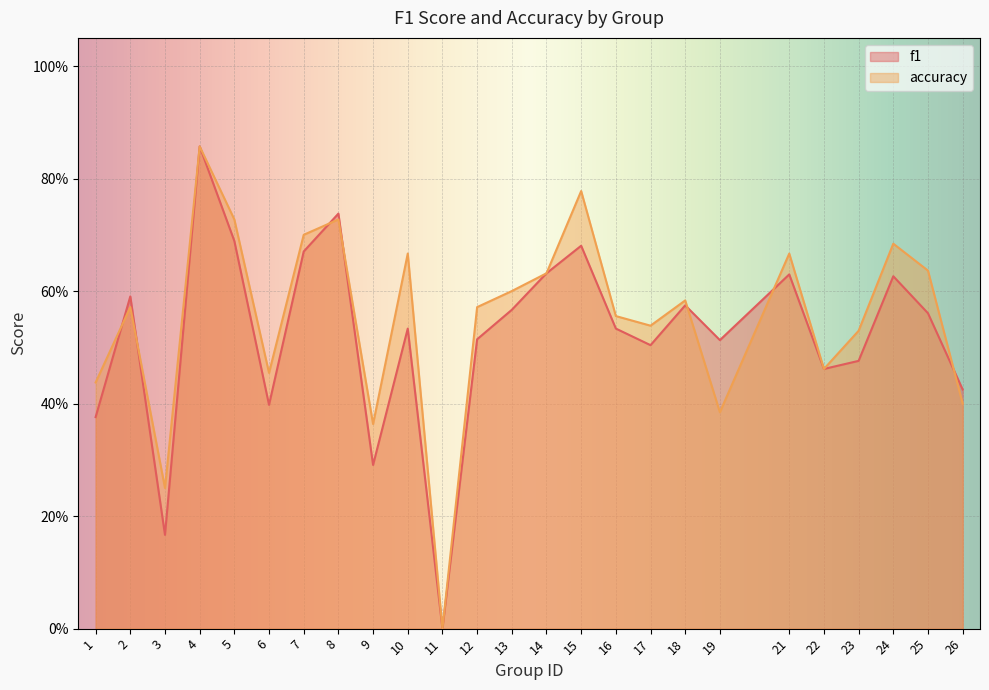

Count the number of data series in this chart.

2